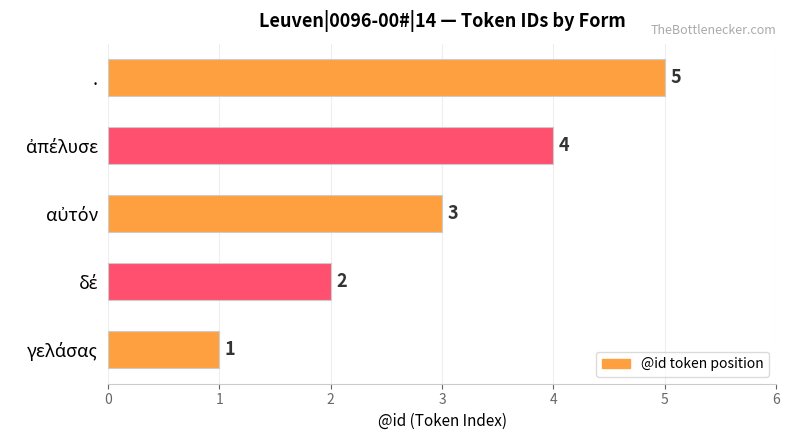

What is the average value?

3